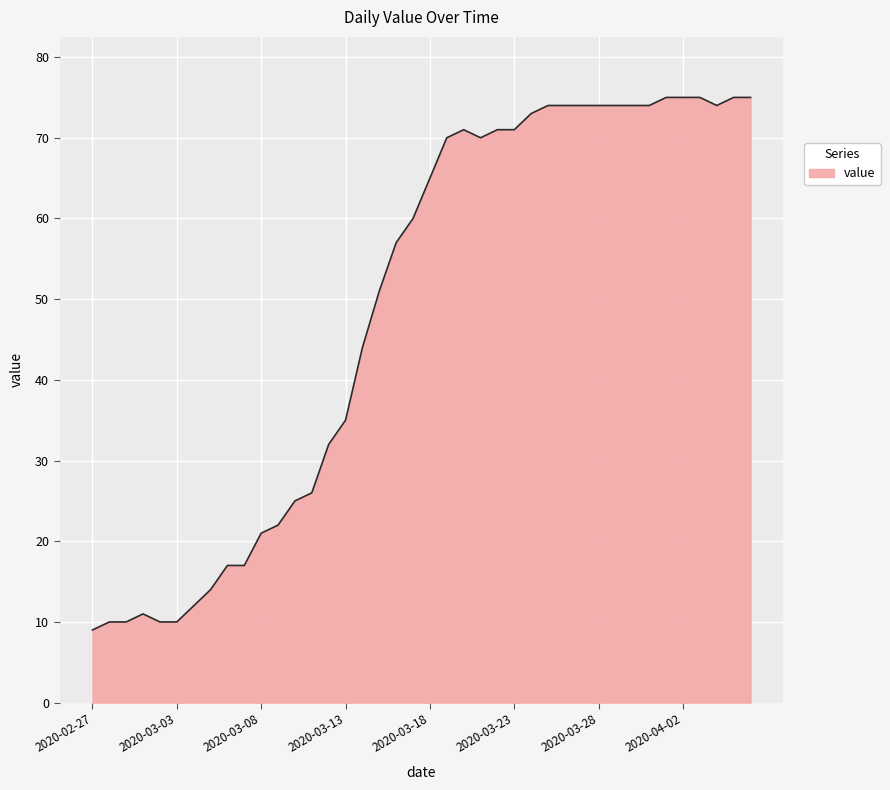

What is the difference between the second highest and minimum values?

66